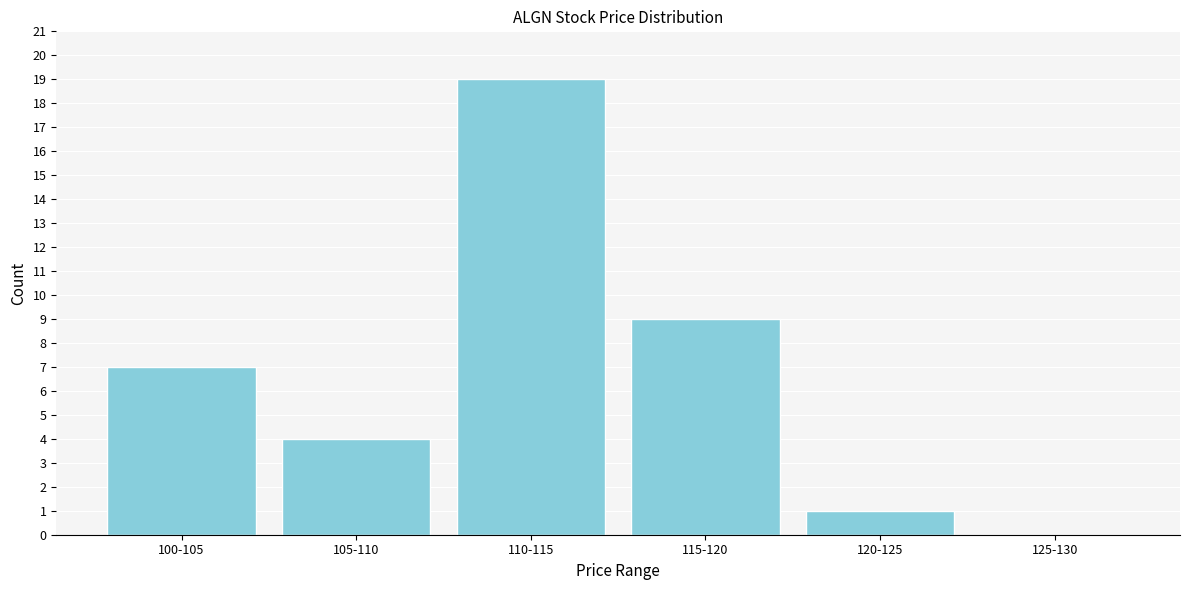

Reading left to right, what are all the values shown in this chart?

100-105=7	105-110=4	110-115=19	115-120=9	120-125=1	125-130=0